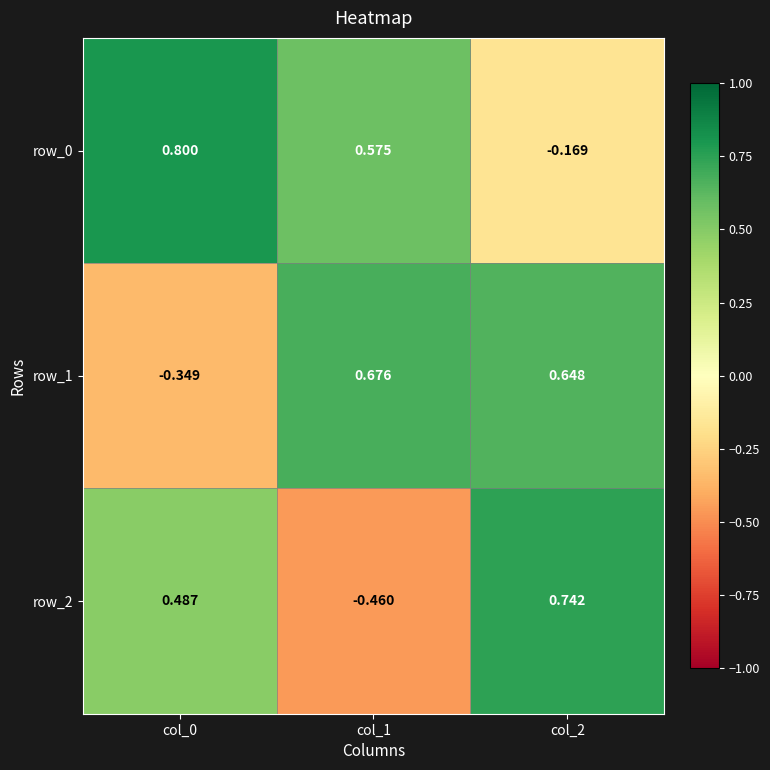

How many row_0 values are between 0 and 1?

2